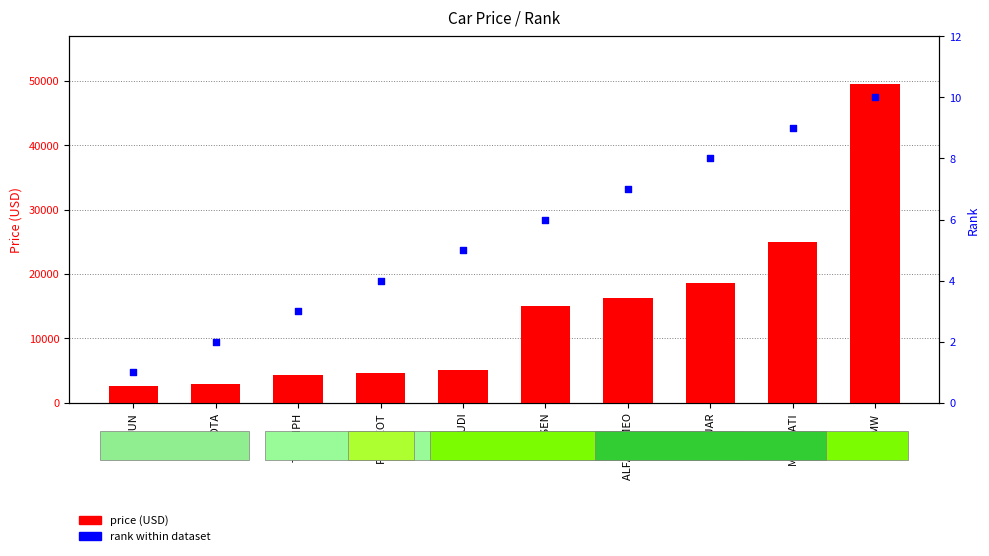

What are all the series names shown in the legend?

price (USD), rank within dataset